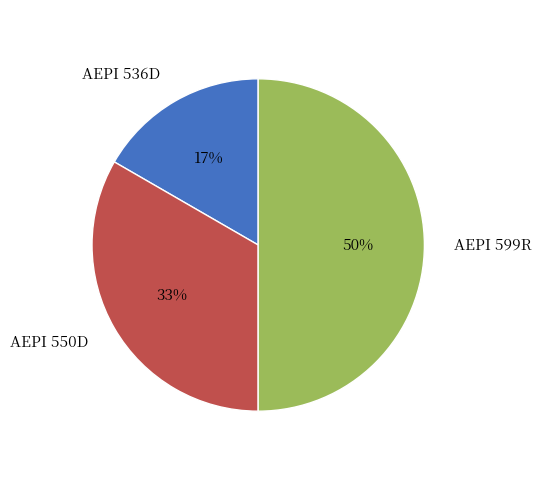

To the nearest percent, what portion does AEPI 550D represent?

33%